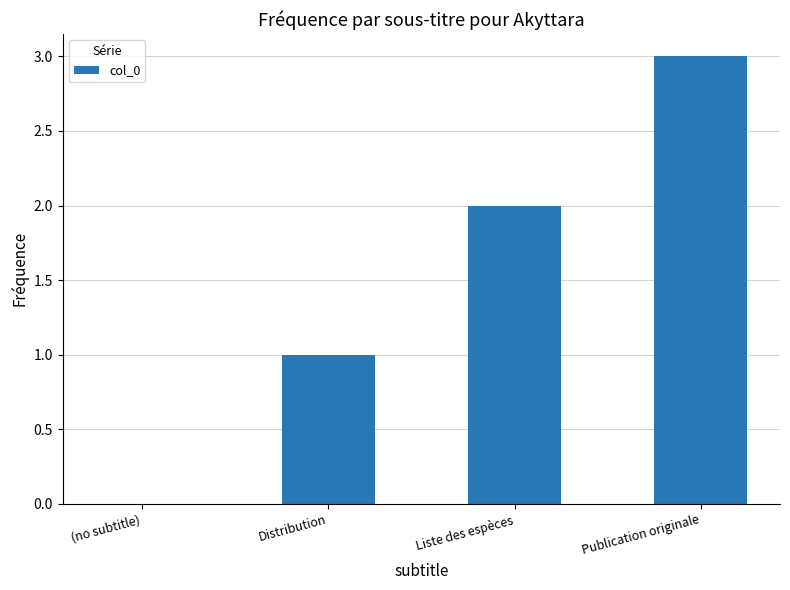

What is the maximum value shown in the chart?

3